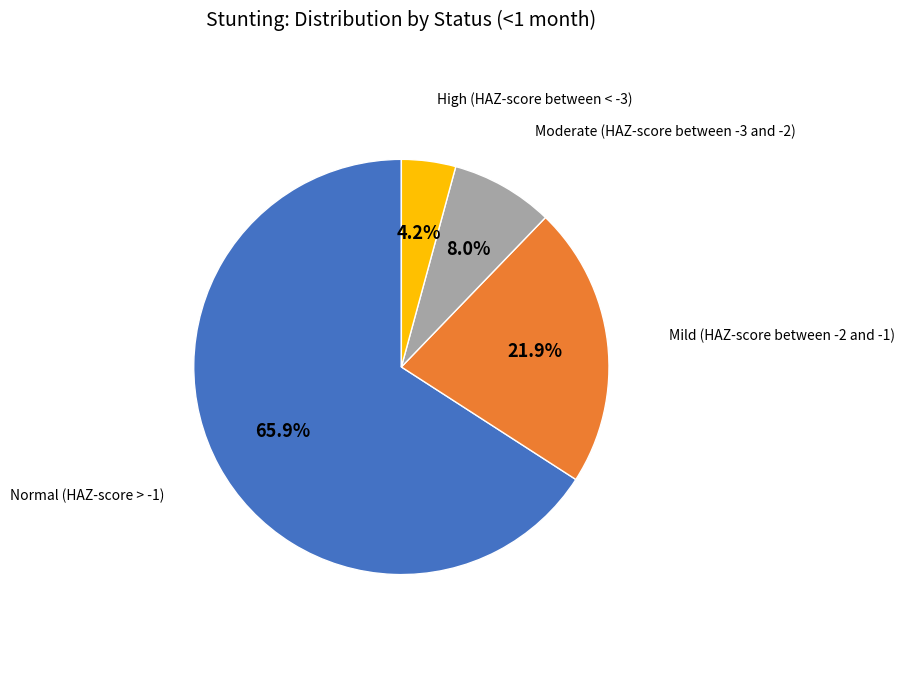

Combined, what portion of the pie is Normal (HAZ-score > -1) and High (HAZ-score between < -3)?

70.1%